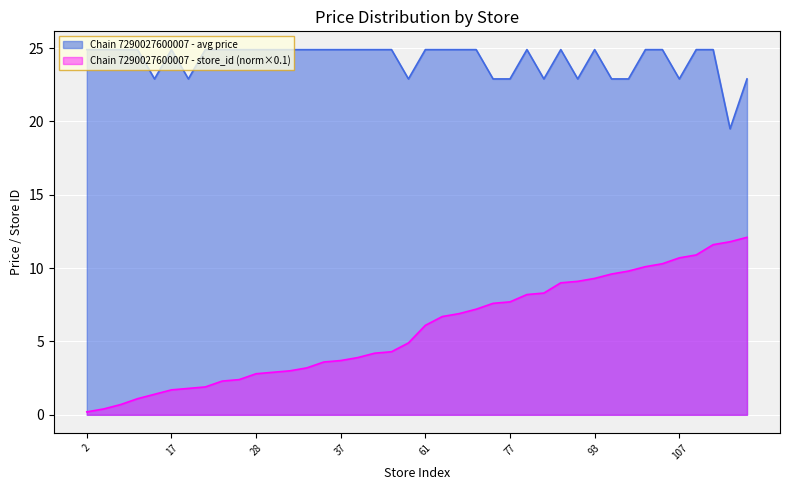

Where is the first local minimum for Chain 7290027600007 - avg price?

14